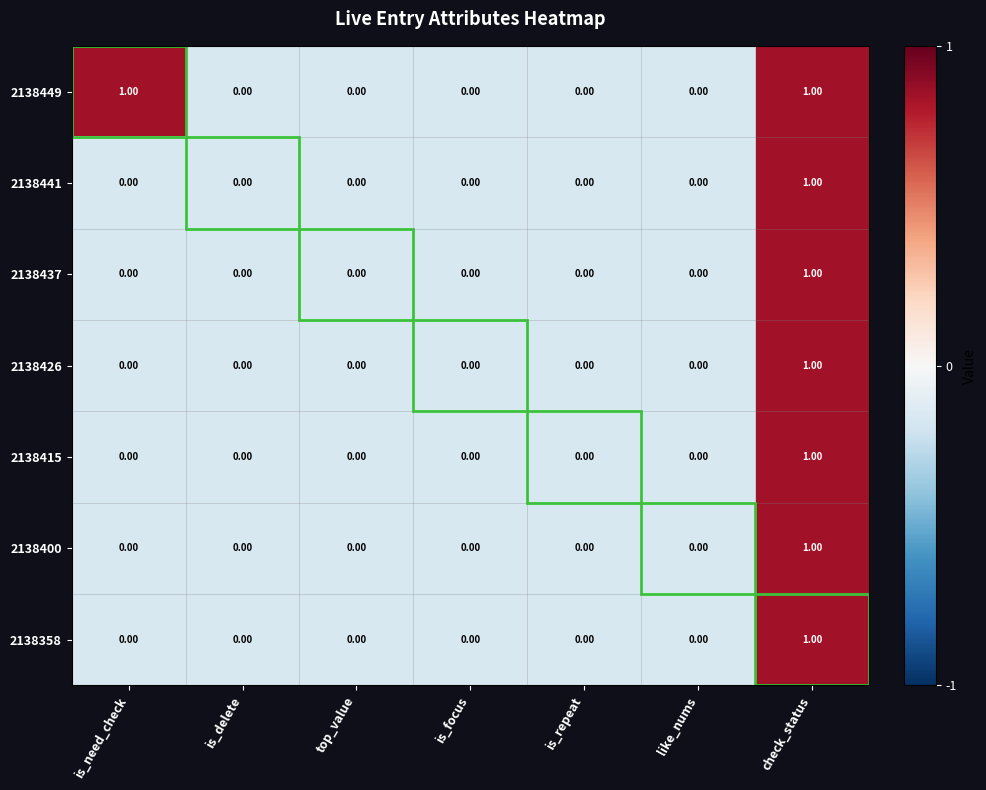

How many data points in 2138441 are above 0?

1